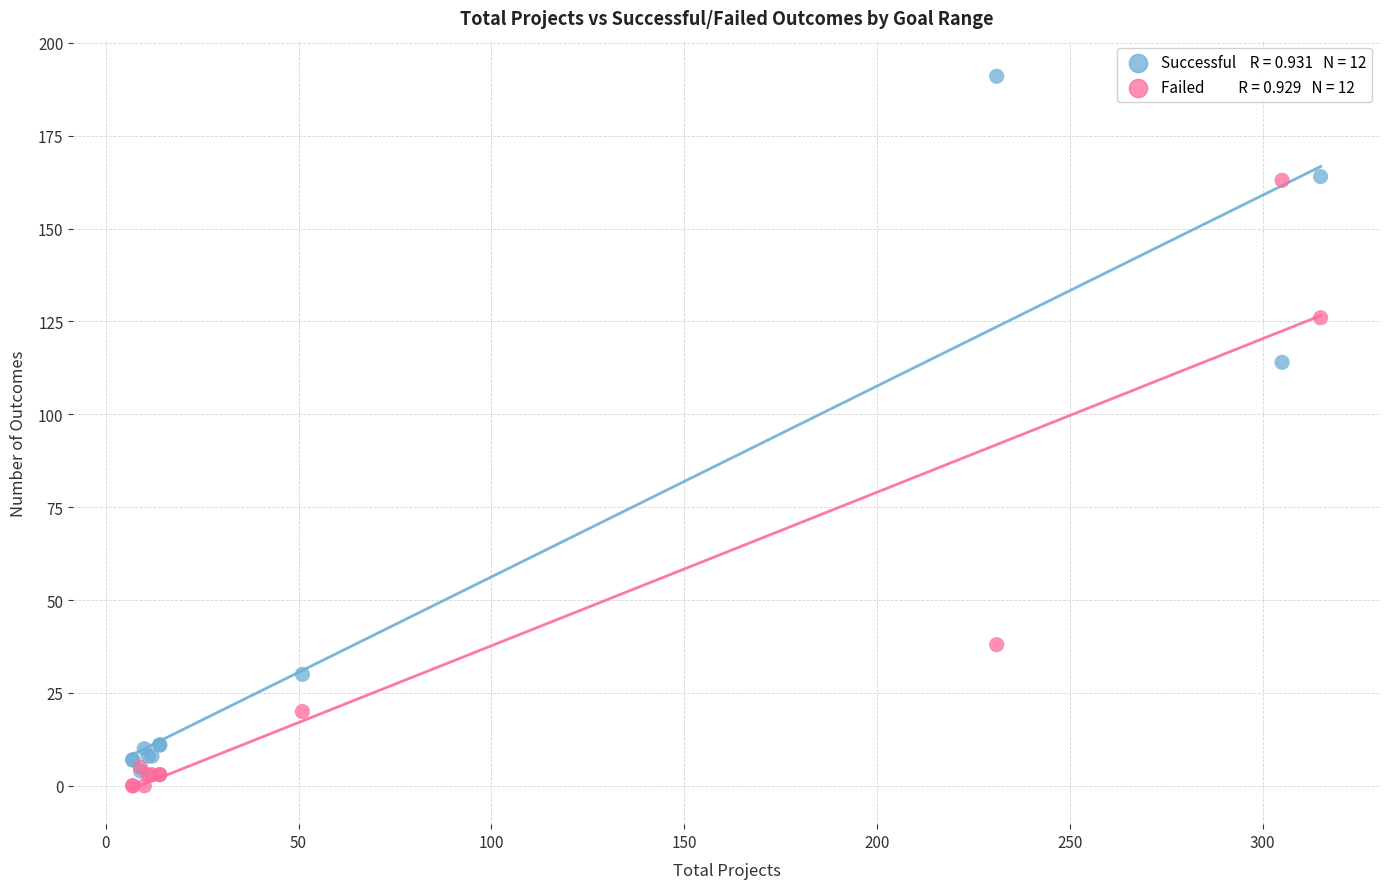

Across all series, what Y value is closest to 95?

114